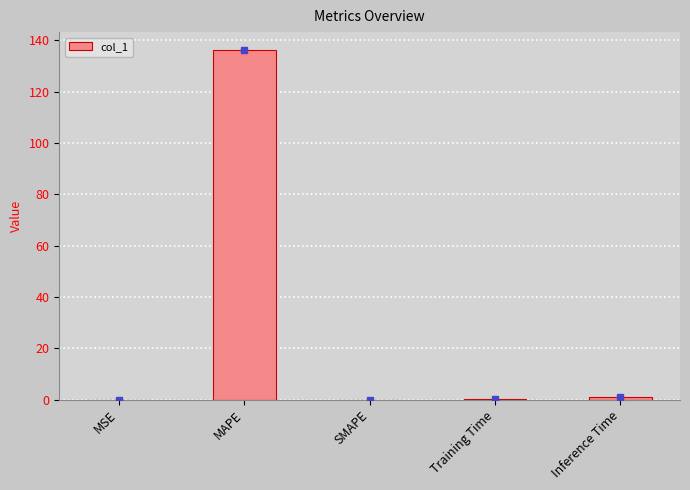

What is the sum of all values?

137.5